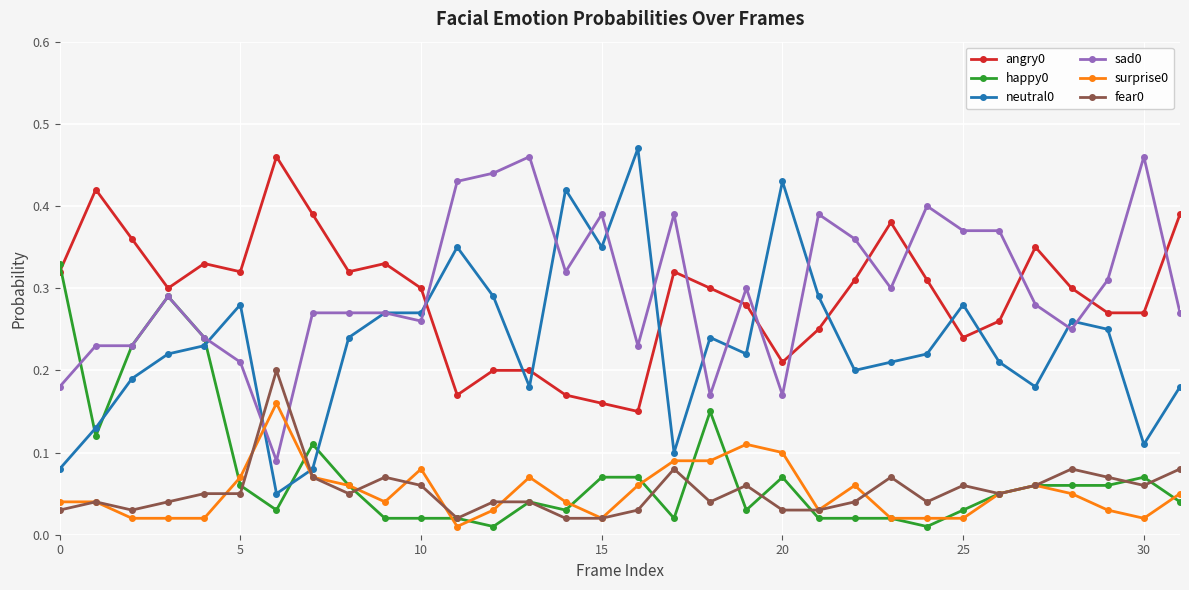

At how many categories does at least one series exceed 0?

32